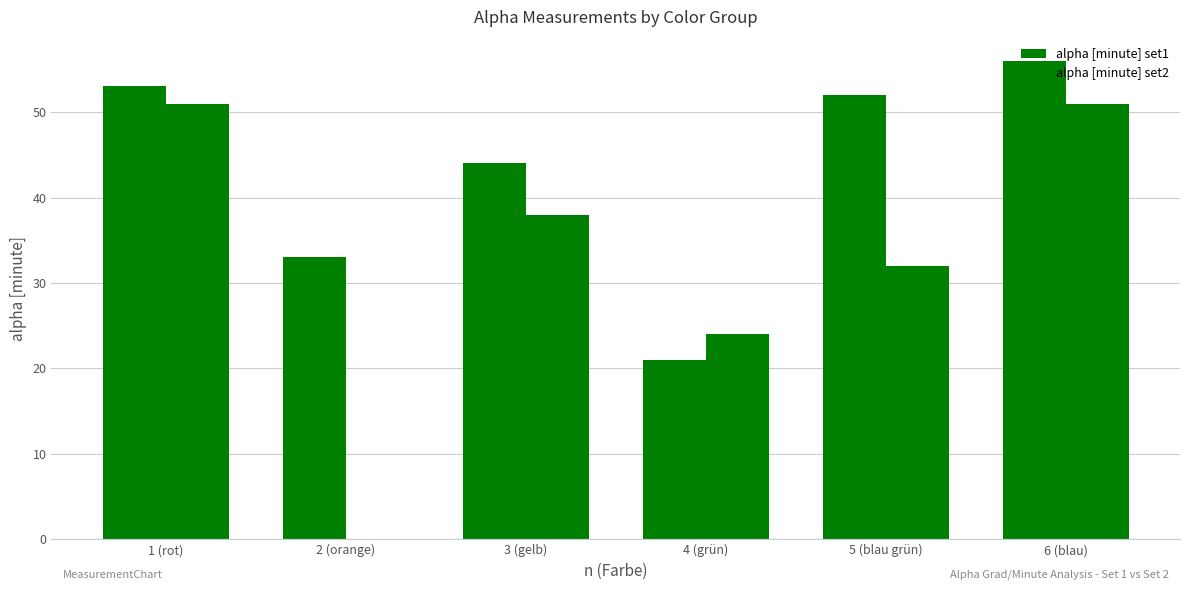

How many values in alpha [minute] set2 are above zero?

5